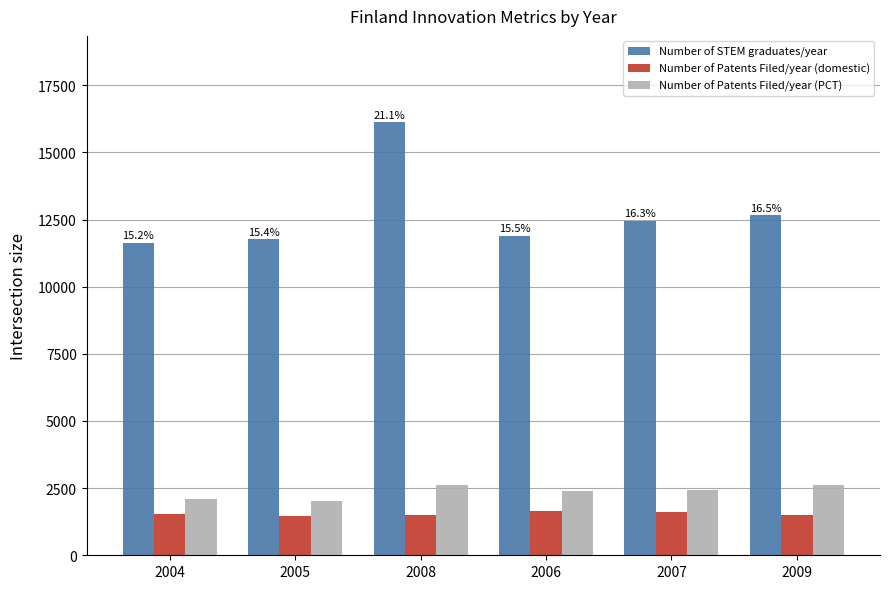

Is it true that Number of STEM graduates/year equals 6470.8 at 2006?

False